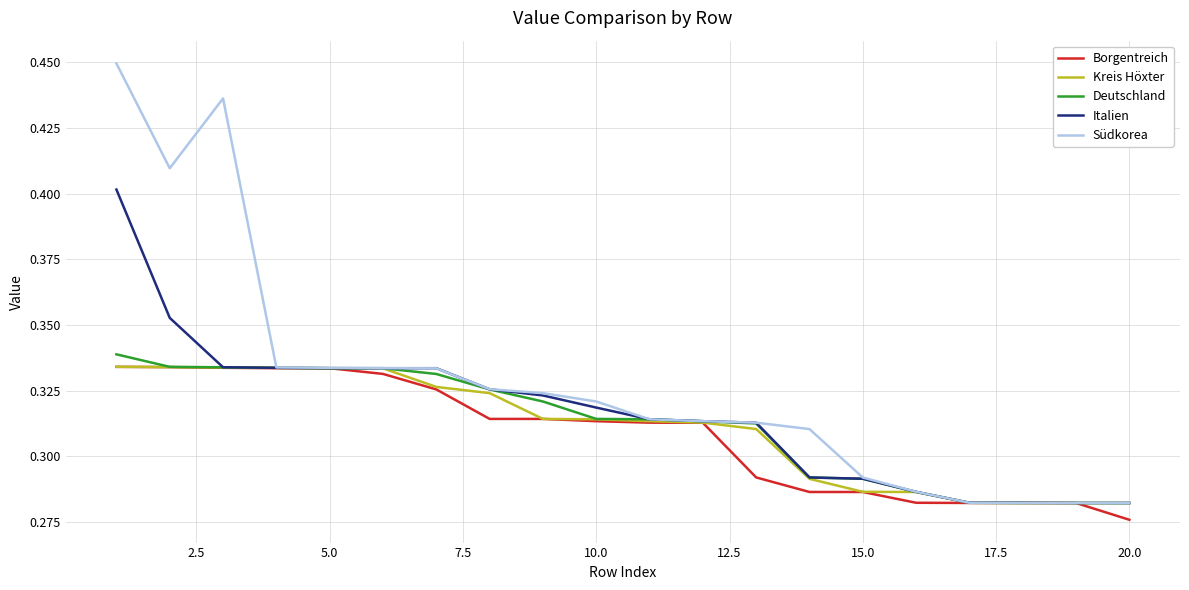

Which series has the widest spread of values?

Südkorea